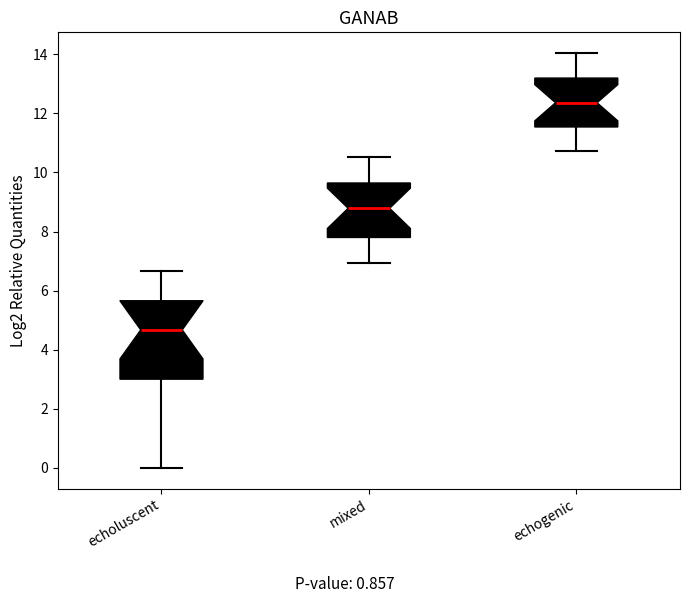

Which box is the tallest, from its lower edge to its upper edge?

echoluscent